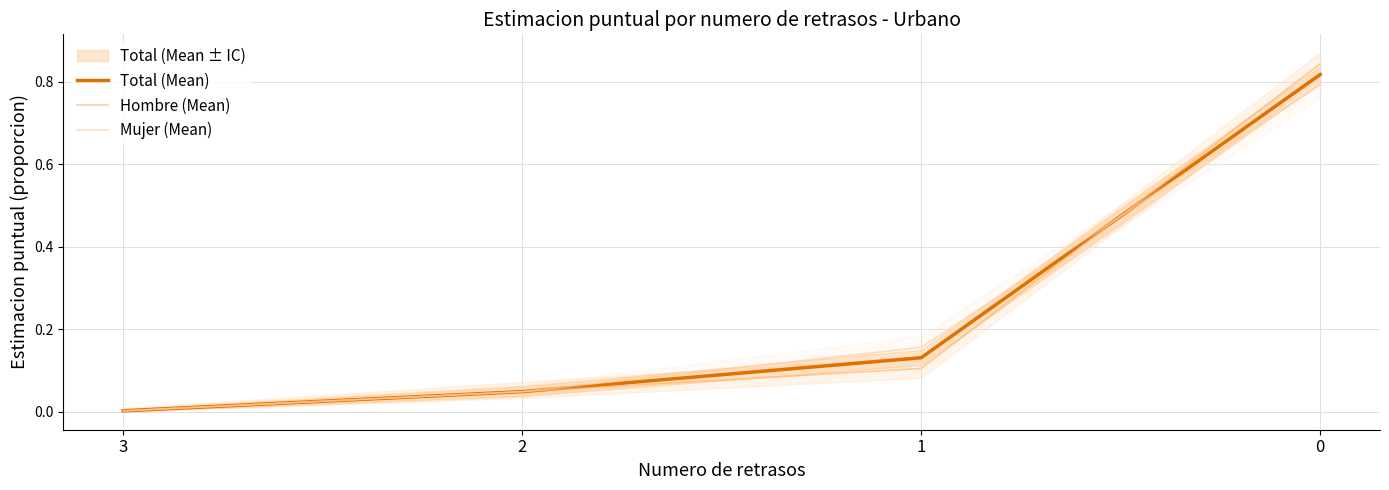

Which series has the widest spread of values?

Hombre (Mean)